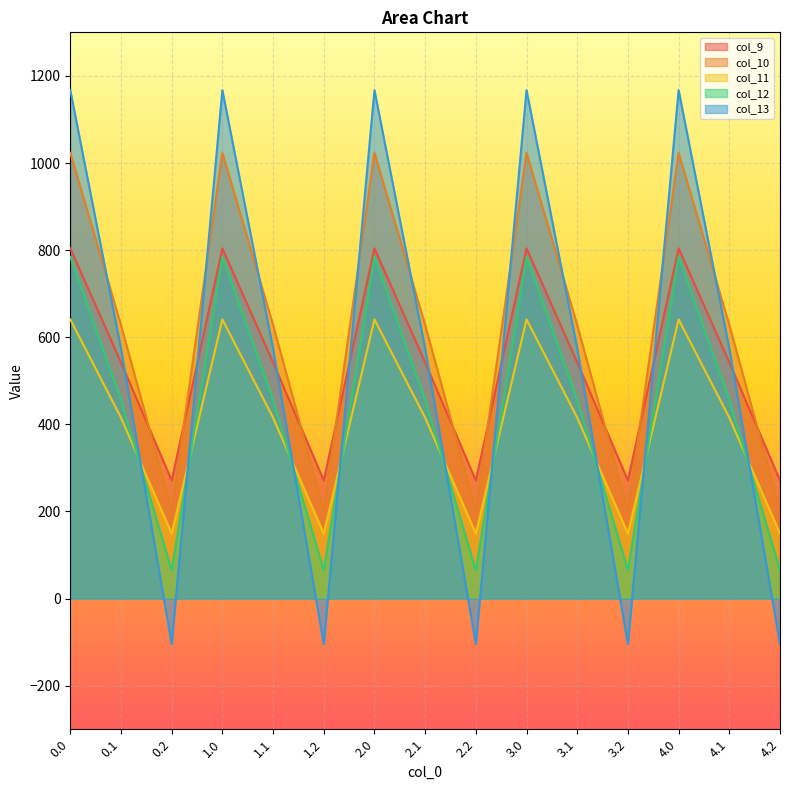

True or false: col_9 has a value of 398.4 at 3.2.

False